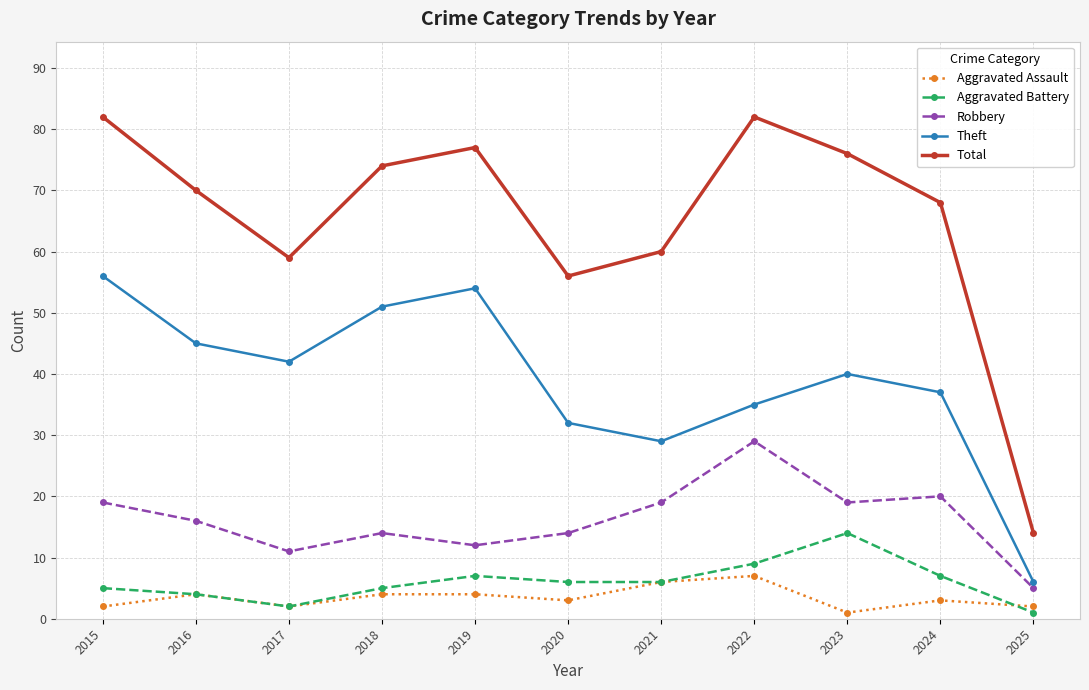

Is it true that Total equals 59 at 2017?

True